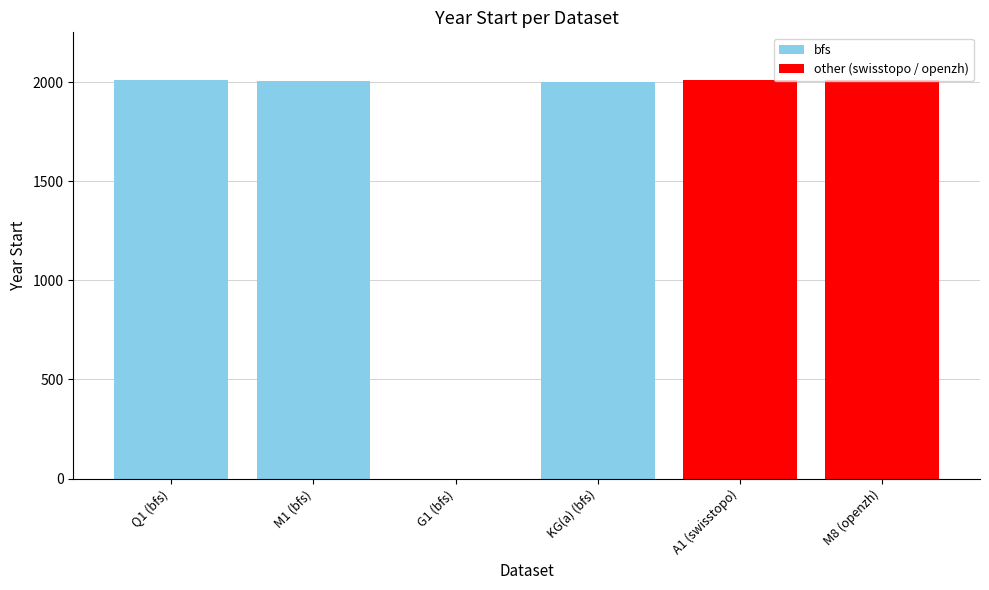

What is the greatest value displayed?

2010